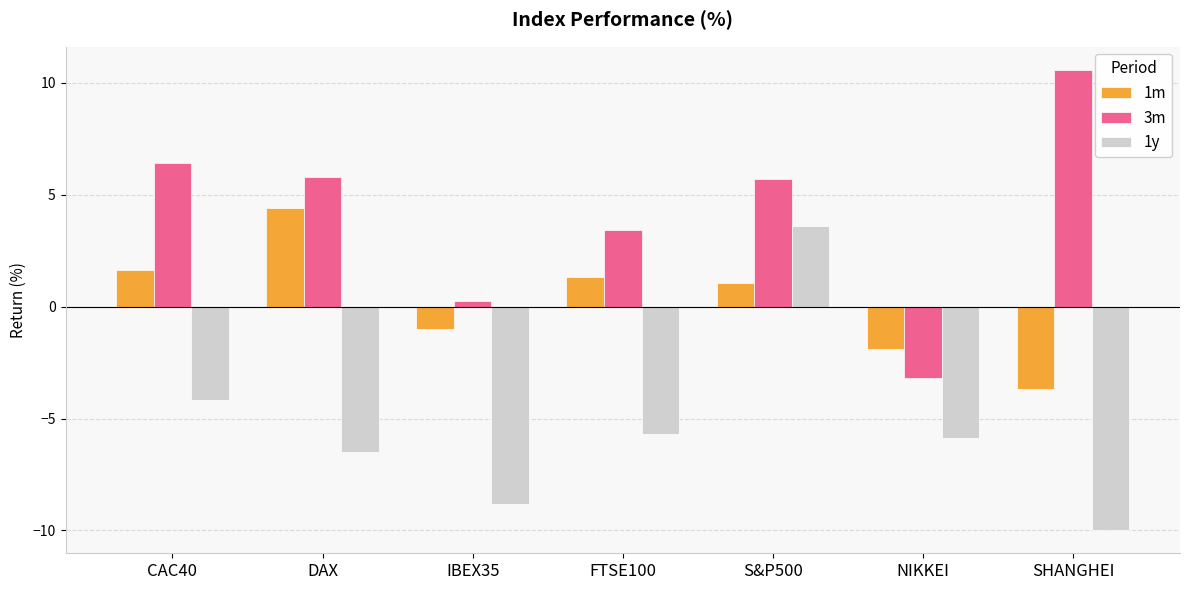

Does the chart contain any negative values?

Yes